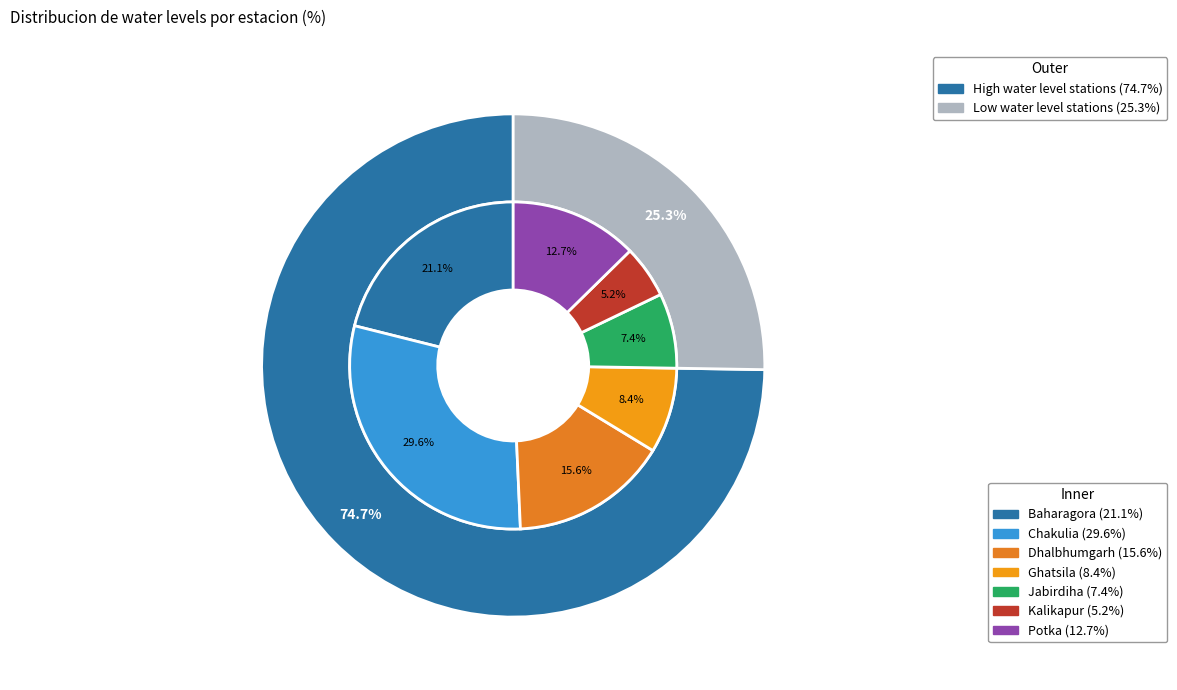

Is there any slice that represents more than half of the pie?

No